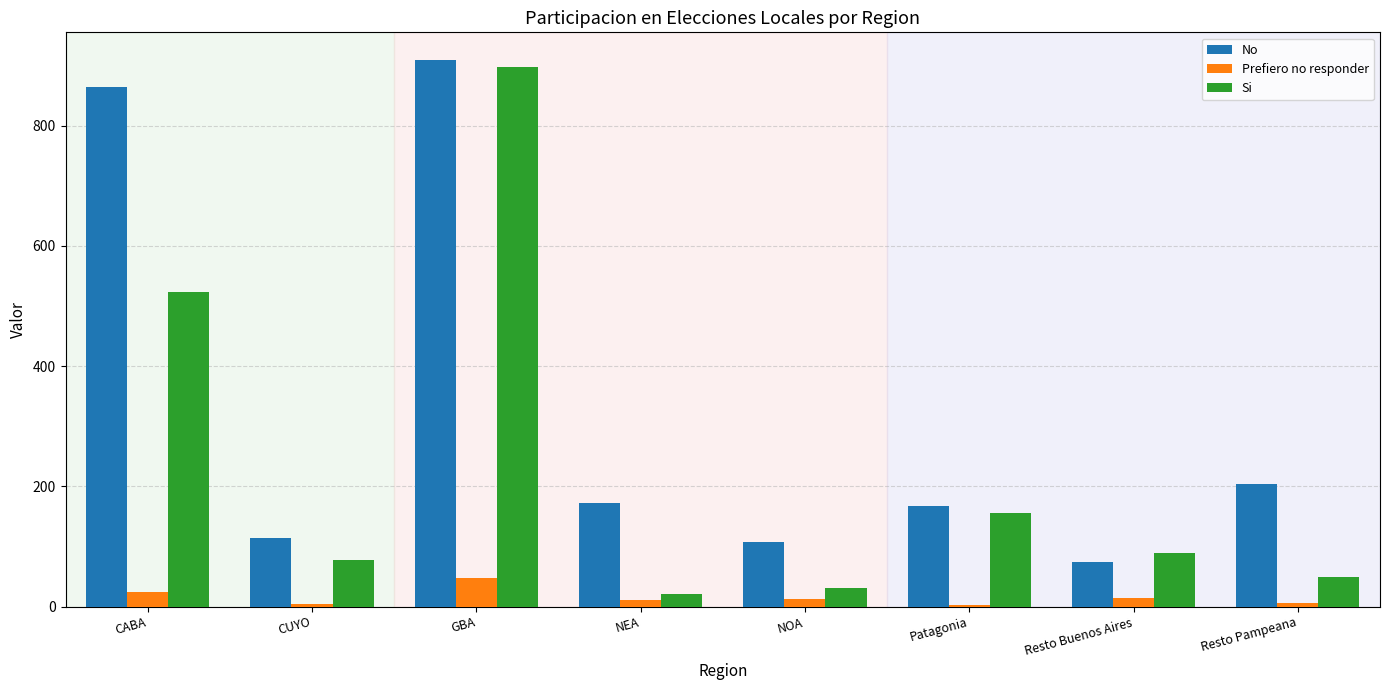

True or false: No has a value of 73.3 at Resto Buenos Aires.

True